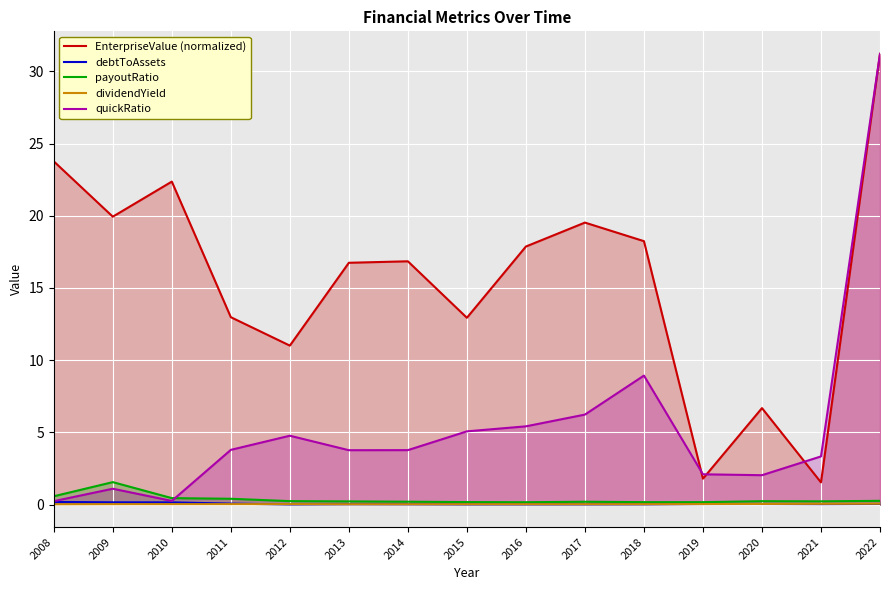

What is the value of the payoutRatio point at the 13th from the left?

0.2